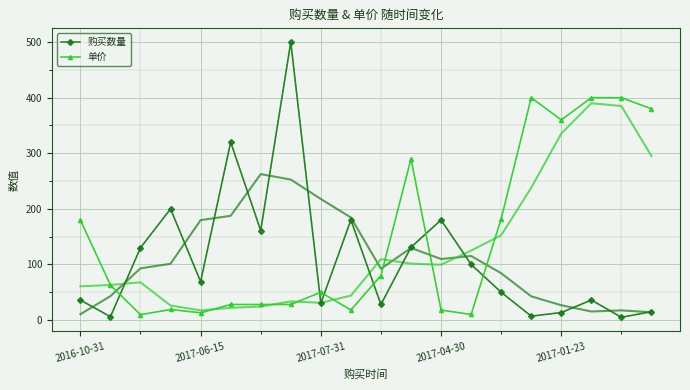

Reading left to right, what are all the values shown in this chart?

购买数量: 36.0	6.0	130.0	200.0	69.0	320.0	161.0	500.0	30.0	180.0	28.0	131.0	180.0	100.0	50.0	7.0	13.5	36.0	5.0	15.0
单价: 180.0	62.8	9.6	19.0	13.0	28.0	28.0	28.0	50.0	18.0	80.0	290.0	18.0	10.0	182.0	400.0	360.0	400.0	400.0	380.0